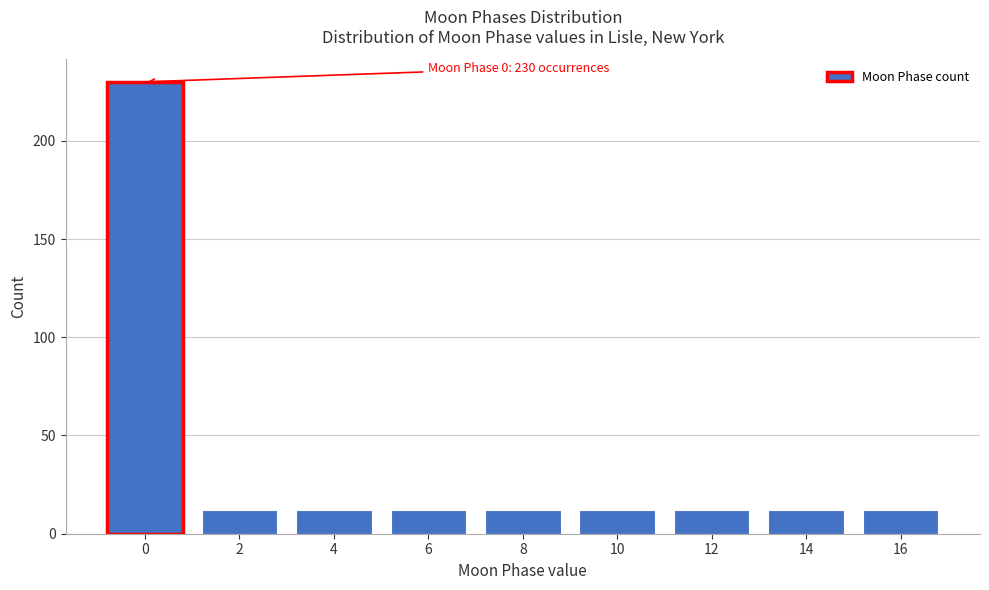

Reading left to right, what are all the values shown in this chart?

0=230	2=12	4=12	6=12	8=12	10=12	12=12	14=12	16=12